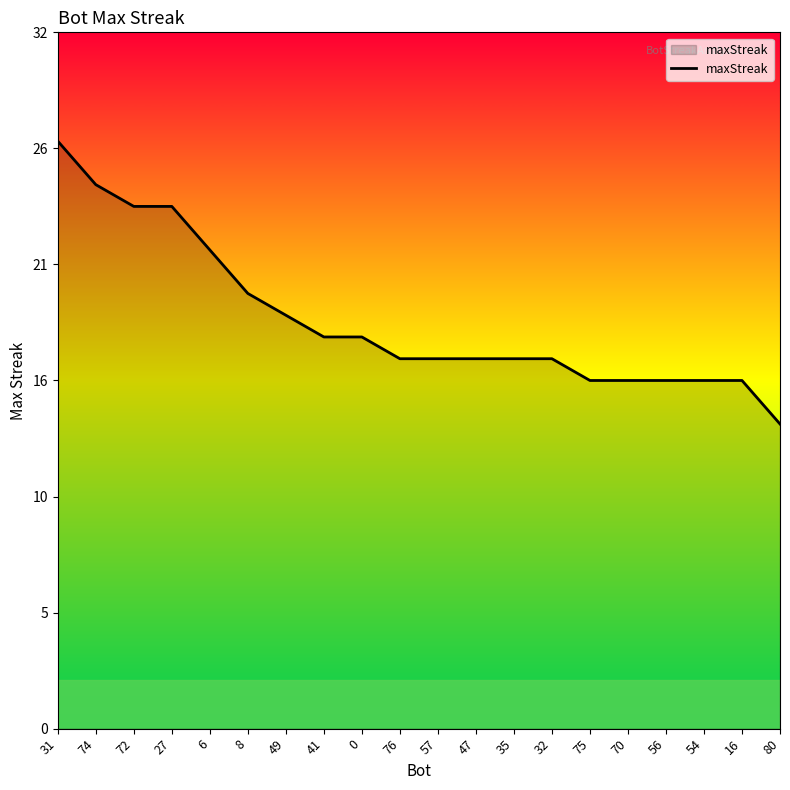

Does the chart have visible grid lines?

No